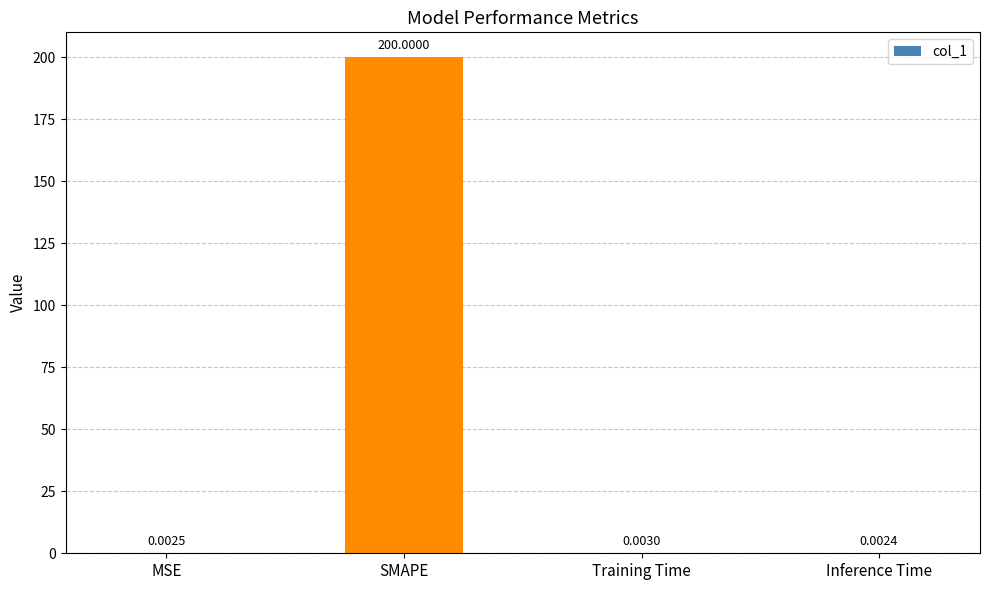

At which label is the value closest to 100?

Training Time